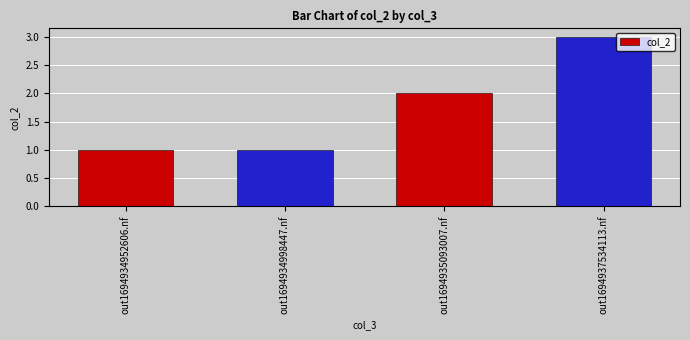

What is the change in value from out1694934952606.nf to out1694937534113.nf?

+2